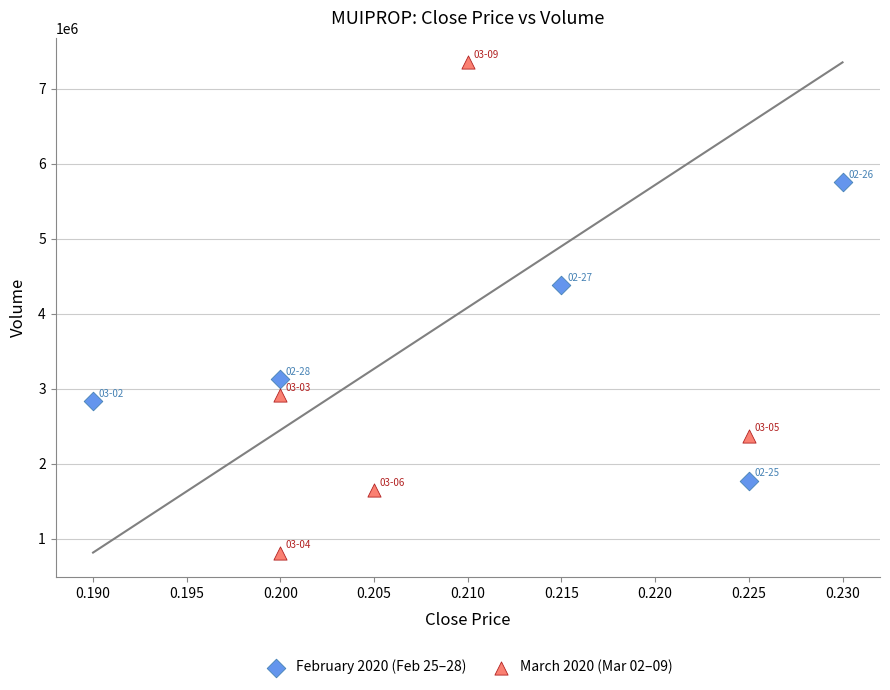

Which series has the widest spread of Y values?

March 2020 (Mar 02–09)